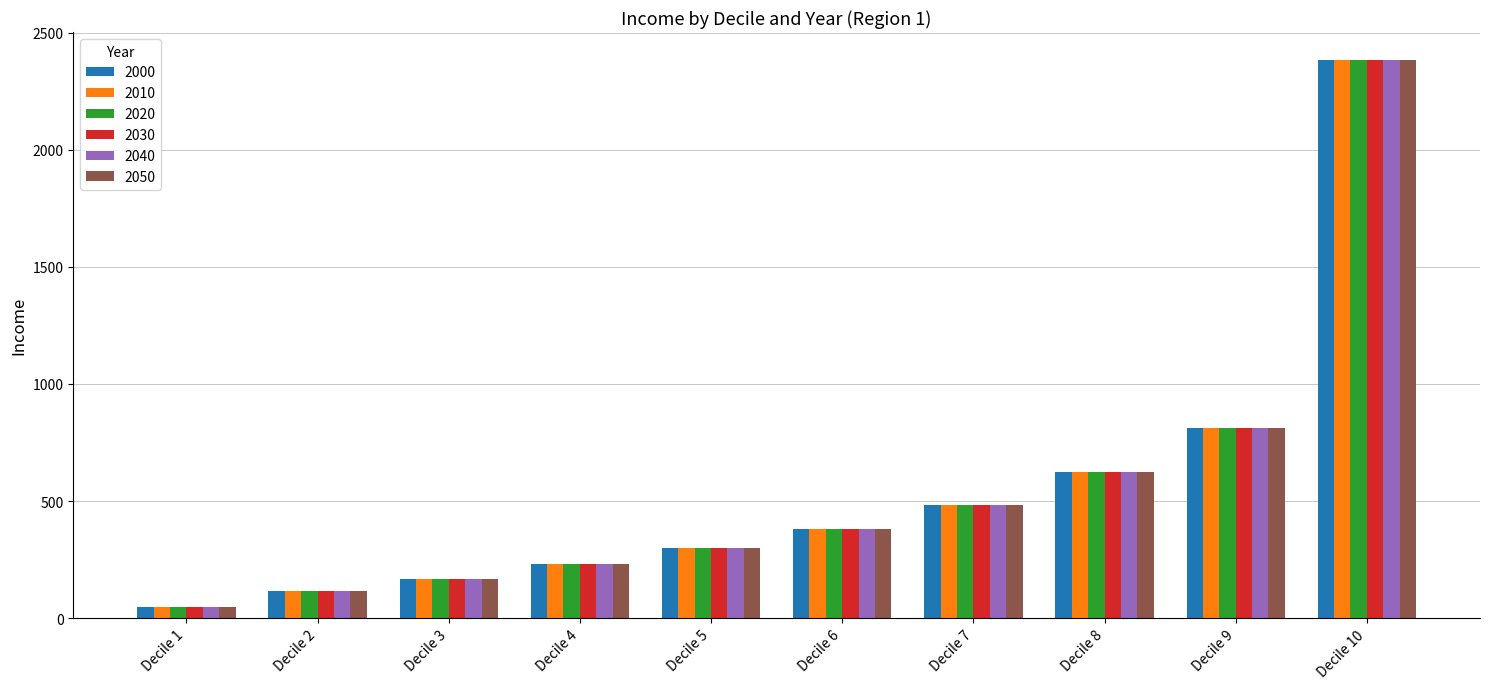

Where is 2000 nearest to the value 1214?

Decile 9